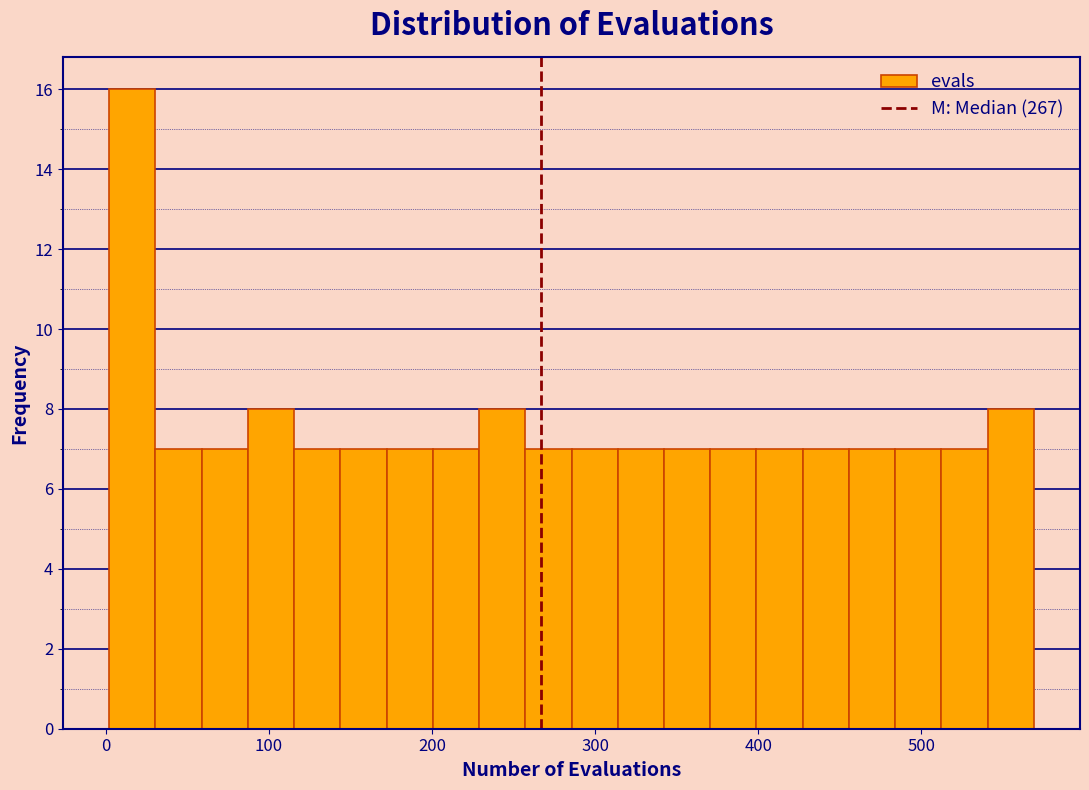

Read against the x-axis, roughly where is the centre of the tallest bar?

20